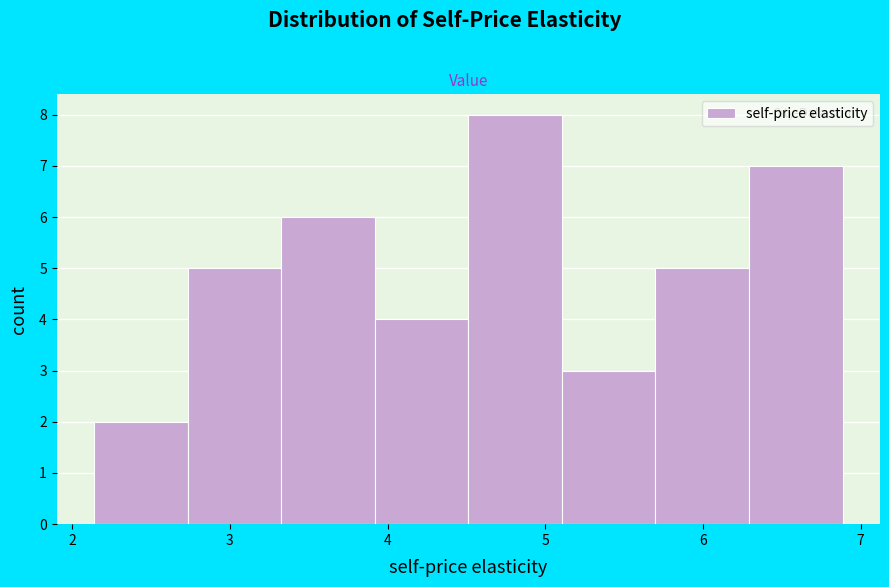

Reading left to right, transcribe this chart: for each bar, give the range it covers on the x-axis and its height. Neither the bar edges nor the heights are printed on the chart, so give them approximately, as read against the axes.

2.1 to 2.7: 2
2.7 to 3.3: 5
3.3 to 3.9: 6
3.9 to 4.5: 4
4.5 to 5.1: 8
5.1 to 5.7: 3
5.7 to 6.3: 5
6.3 to 6.9: 7